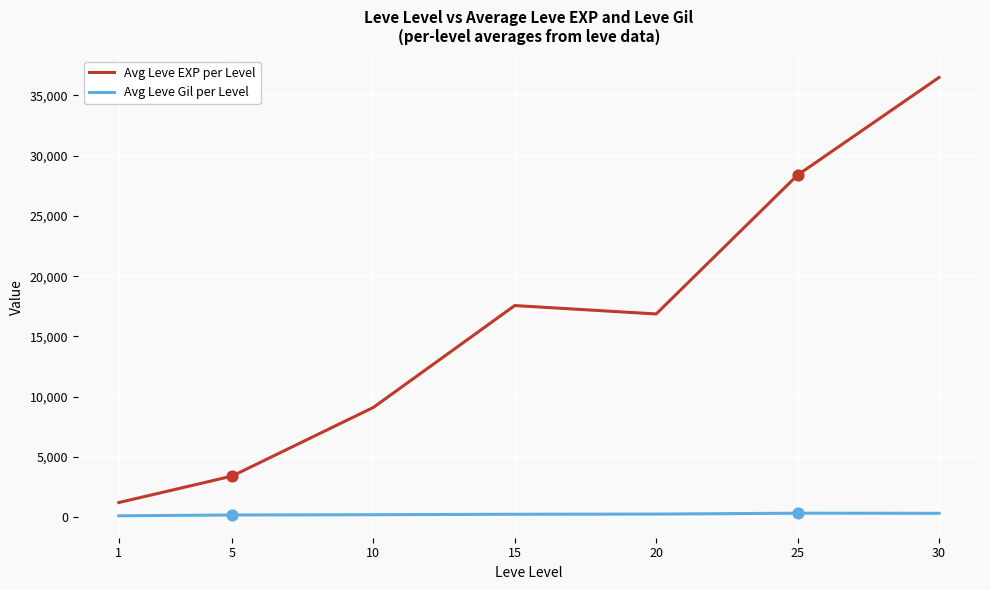

Between 20 and 30, which series saw the biggest shift?

Avg Leve EXP per Level